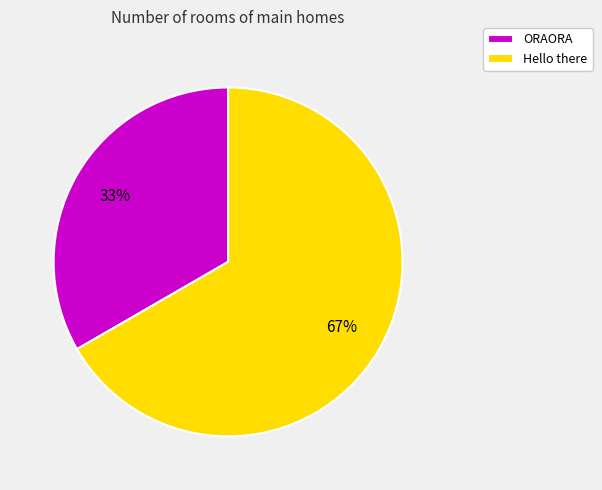

The ORAORA slice represents 33% of the pie. True or false?

True